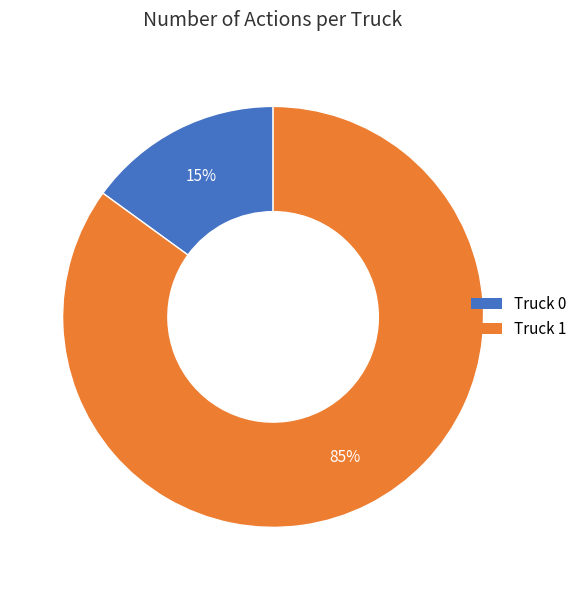

To the nearest percent, what percentage of the pie is Truck 1?

85%